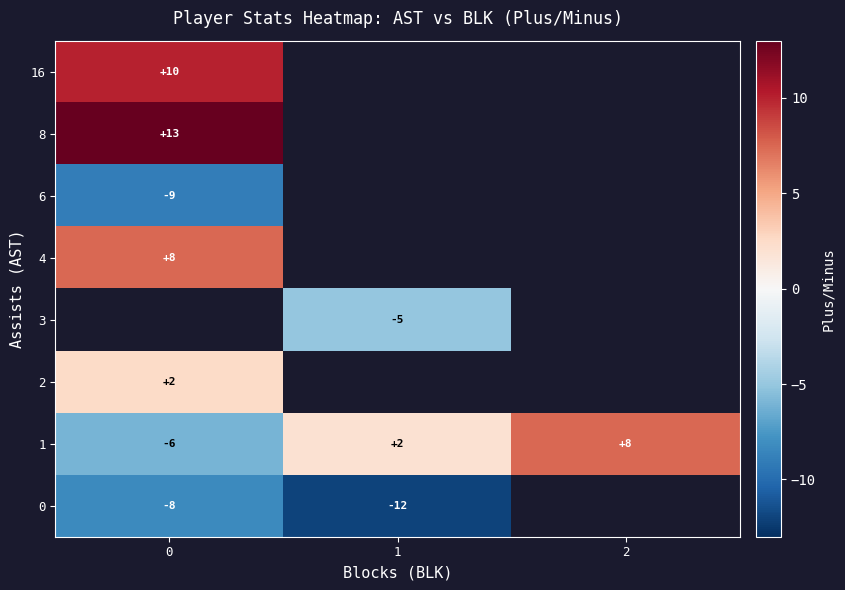

What is the greatest value displayed?

13.0